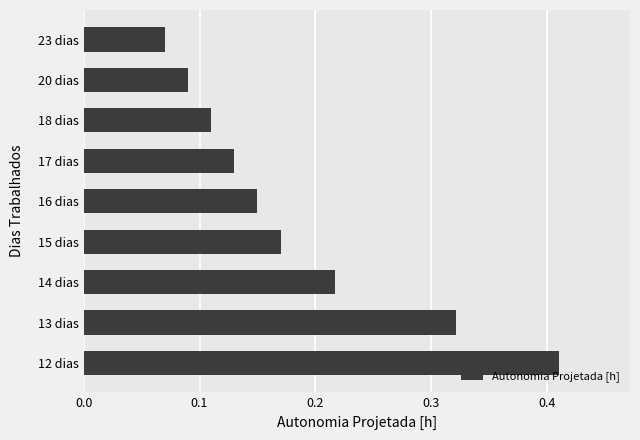

Which category has the lowest value across all series?

23 dias